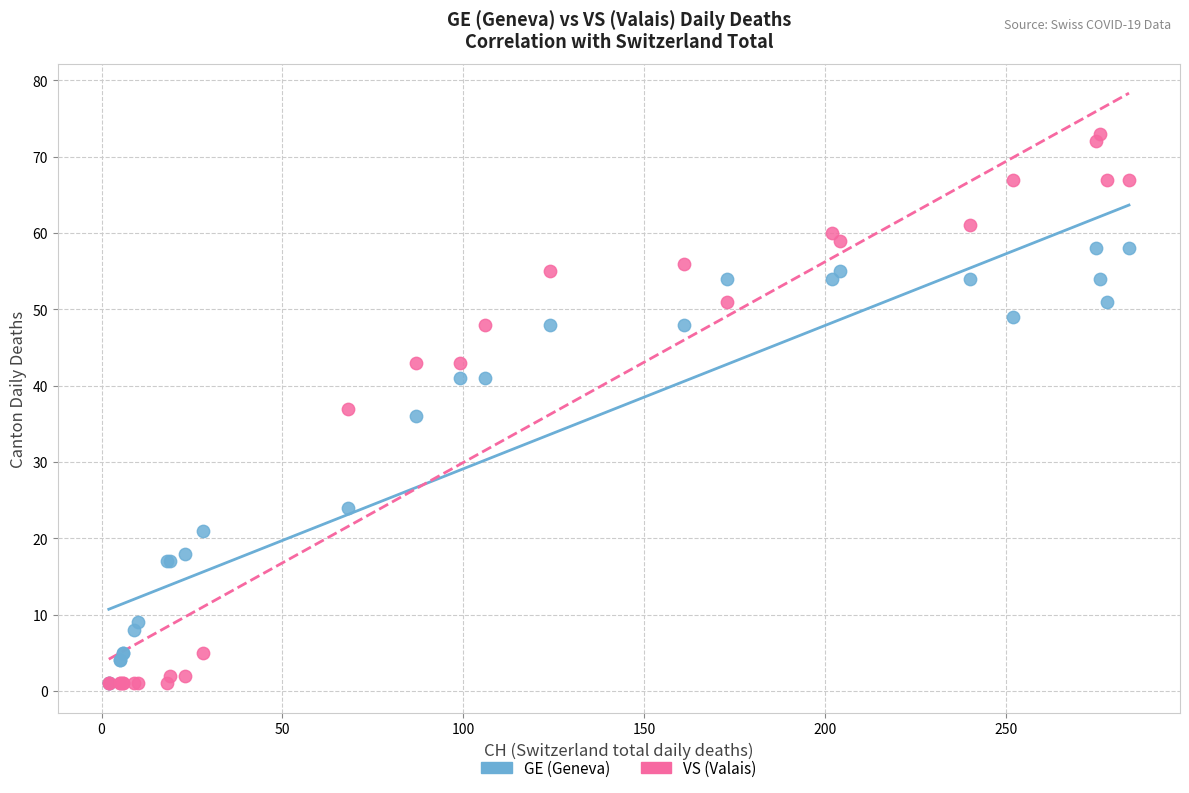

Which series has the largest Y range (max minus min)?

VS (Valais)